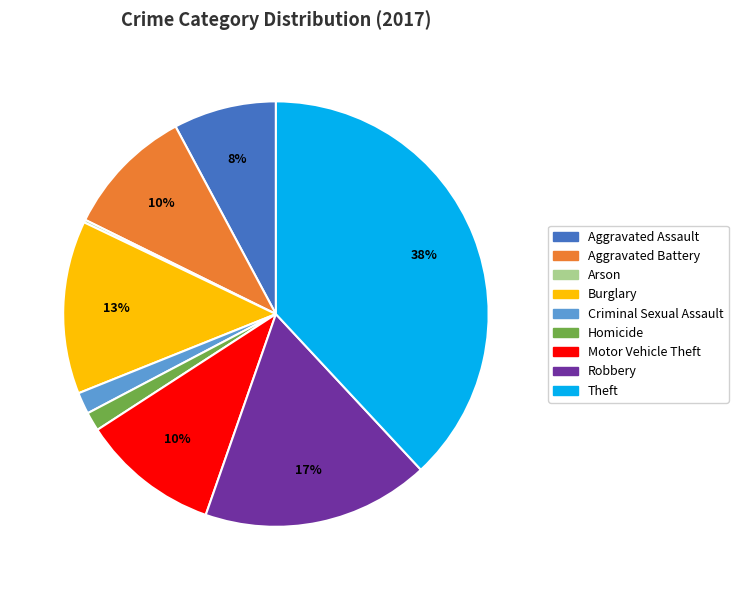

Do Criminal Sexual Assault and Robbery together represent more than half of the pie?

No